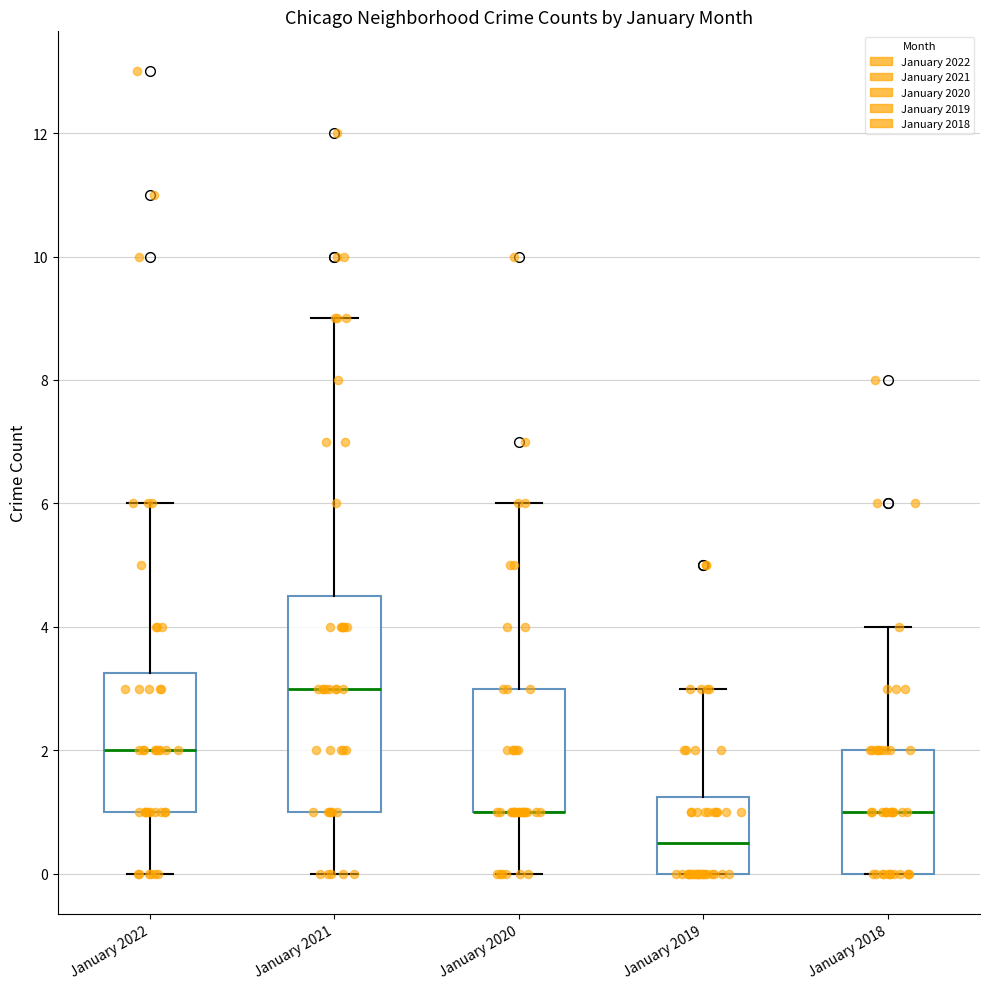

Reading left to right, transcribe this box plot: for each box, give where its median line is, the range the box spans, and where its two whiskers end, as read against the y-axis. The values are not printed on the chart, so give them approximately, as read against the axis.

January 2022: median 2.0, box 1.0 to 3.2, whiskers 0.0 to 6.0
January 2021: median 3.0, box 1.0 to 4.6, whiskers 0.0 to 9.0
January 2020: median 1.0 (drawn on the box's lower edge), box 1.0 to 3.0, whiskers 0.0 to 6.0
January 2019: median 0.6, box 0.0 to 1.2, whiskers 0.0 to 3.0
January 2018: median 1.0, box 0.0 to 2.0, whiskers 0.0 to 4.0